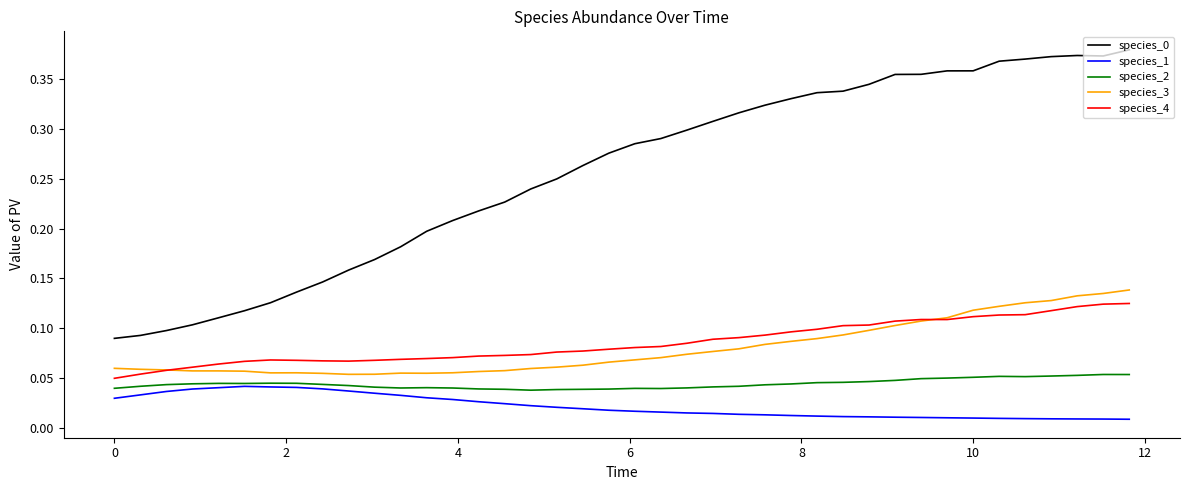

True or false: species_1 and species_3 cross at least once.

False